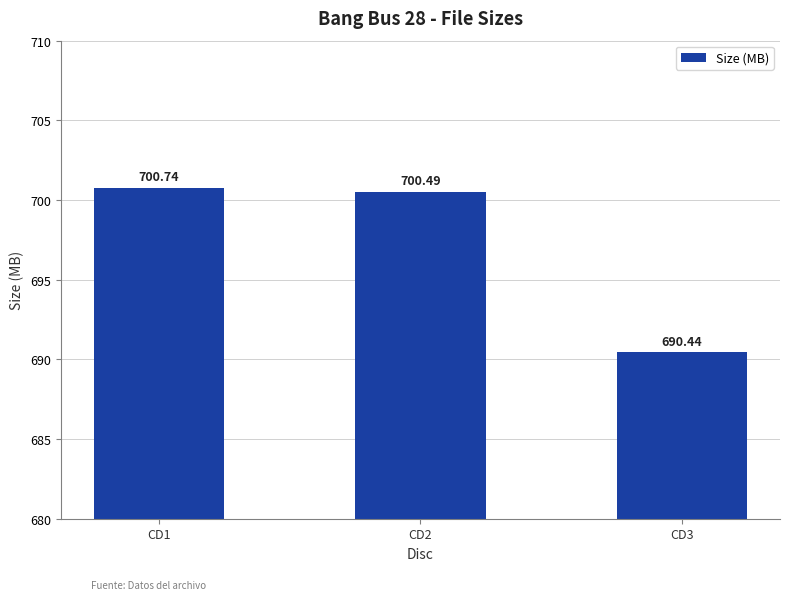

Rank the categories by value from lowest to highest.

CD3, CD2, CD1